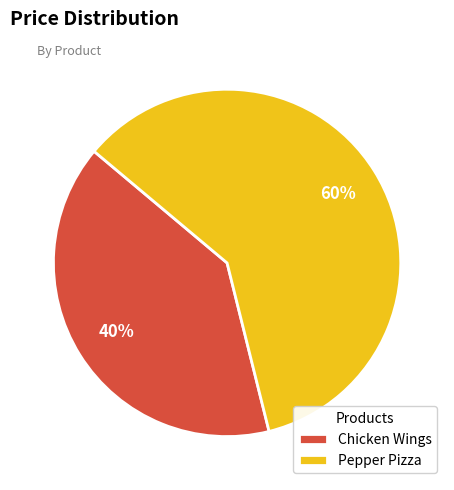

Which category has the biggest portion of the pie?

Pepper Pizza